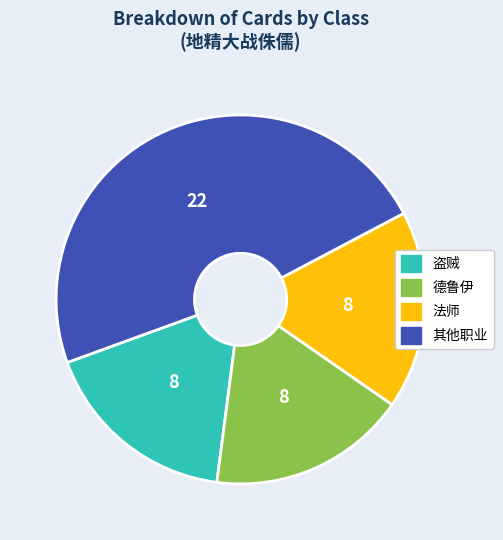

Does any single category account for the majority?

No